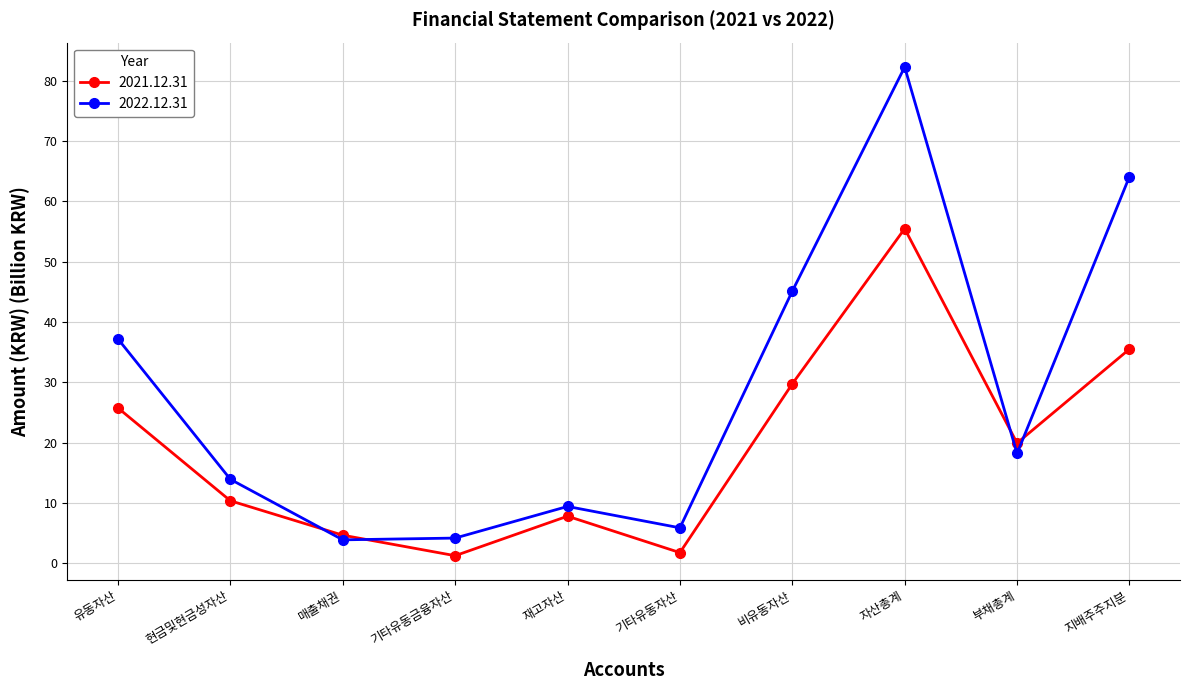

How many interior local valleys does the 2021.12.31 series have?

3